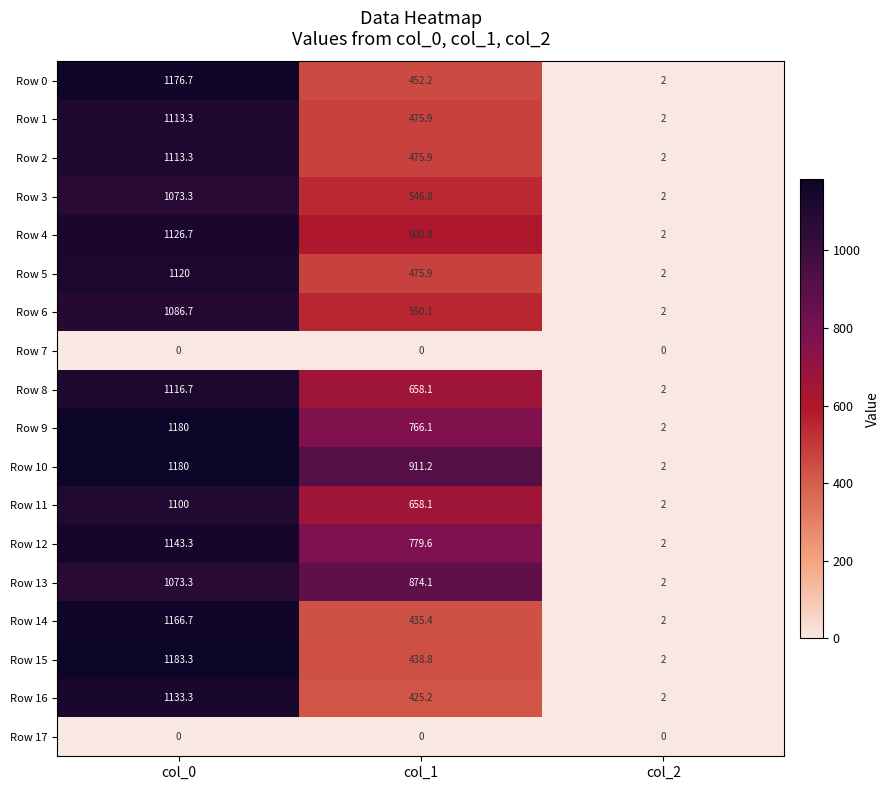

Which series has the largest total across all categories?

Row 10